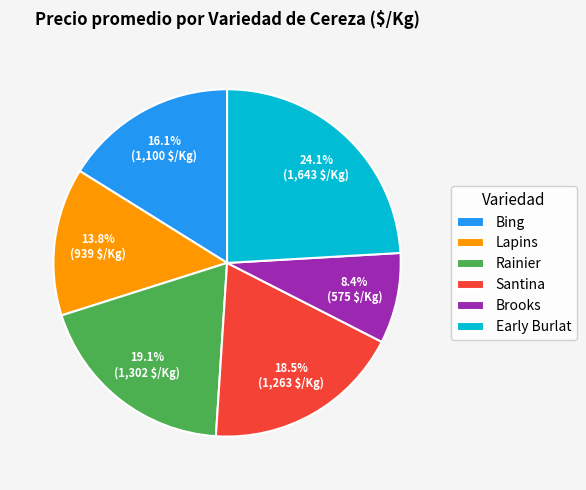

What is the ratio of the value at Brooks to the value at Santina?

0.5